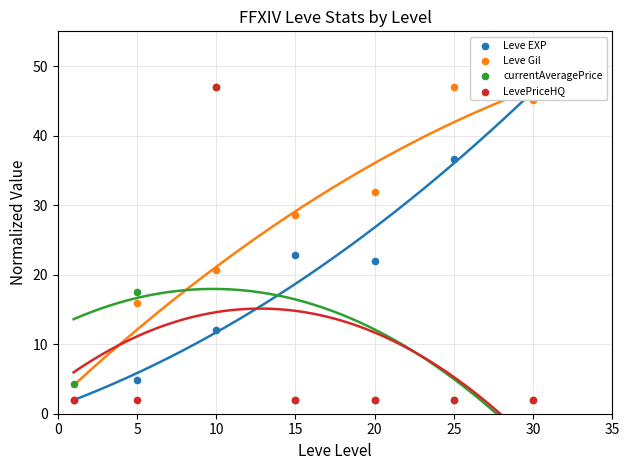

At how many categories does at least one series exceed 33?

3